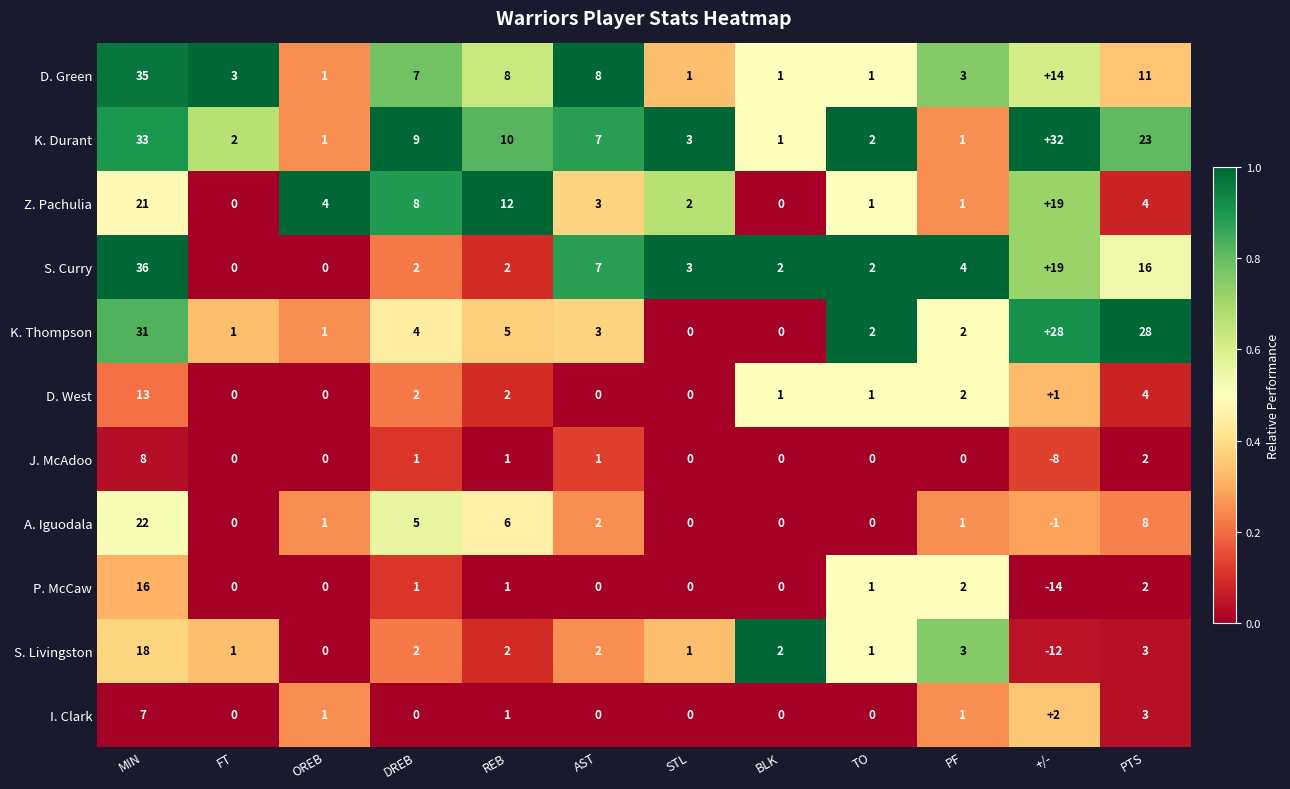

What is the difference between the highest and lowest values at PTS?

26